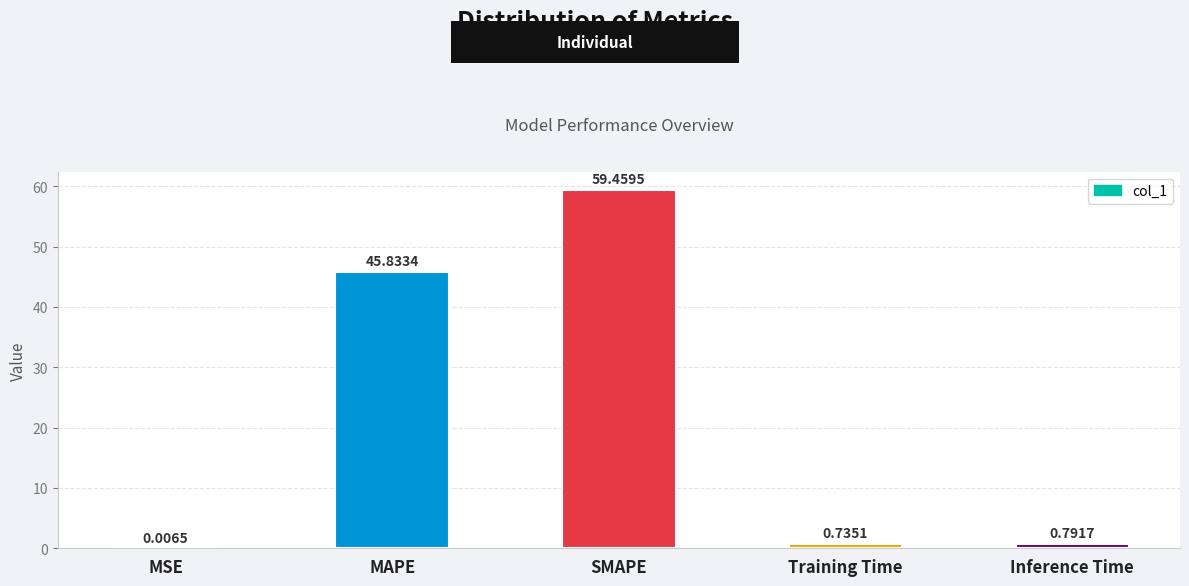

The chart shows a value of 27.9 at SMAPE. True or false?

False